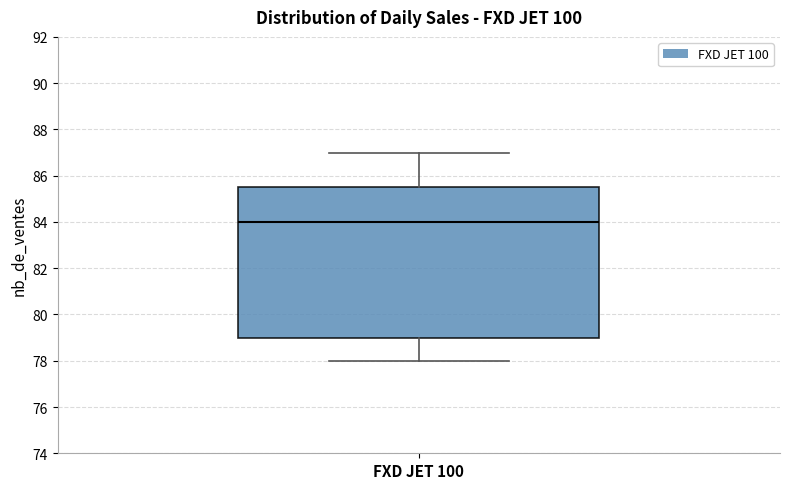

Where does the upper whisker of the box for FXD JET 100 end on the y-axis? The values are not printed on the chart, so give them approximately, as read against the axis.

87.0